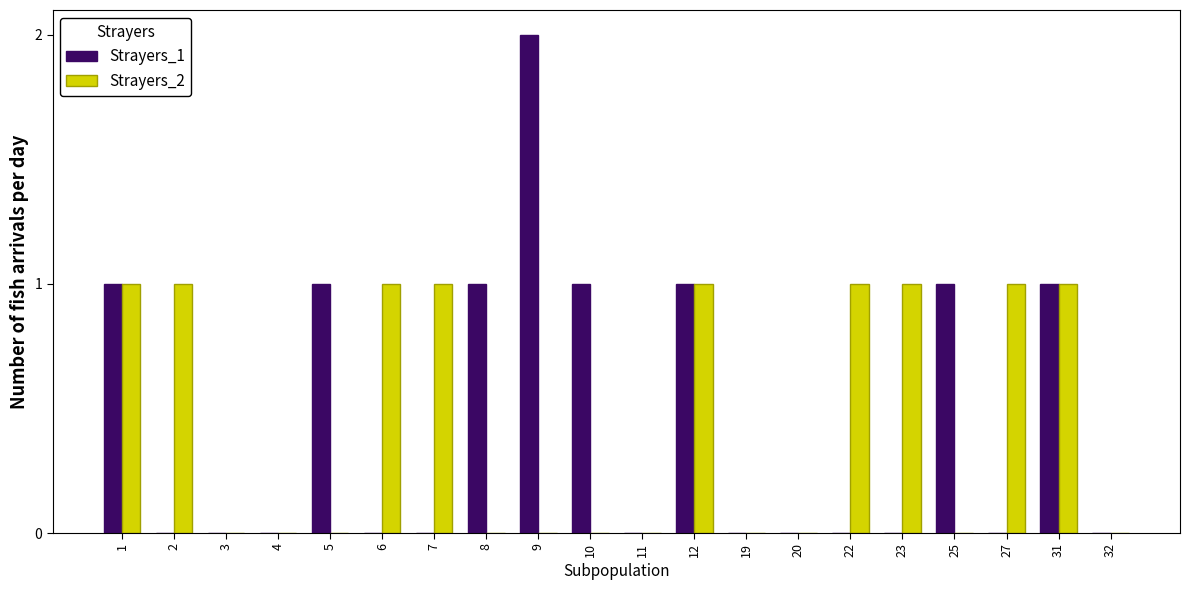

The value of Strayers_1 at 12 is 0. True or false?

False